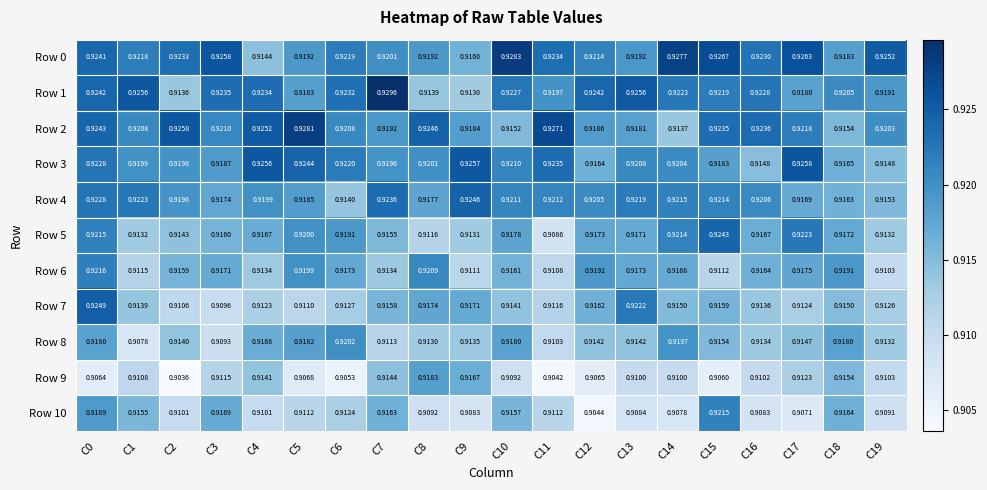

Is the value of Row 6 at C6 greater than the value of Row 9 at C2?

Yes